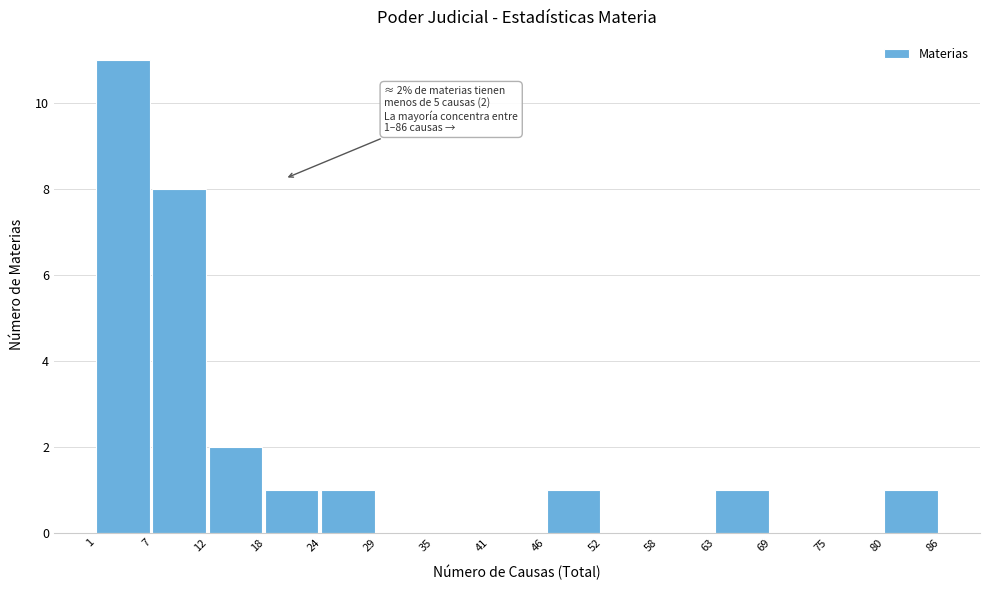

Over which range of the x-axis is the bar tallest?

1 to 7